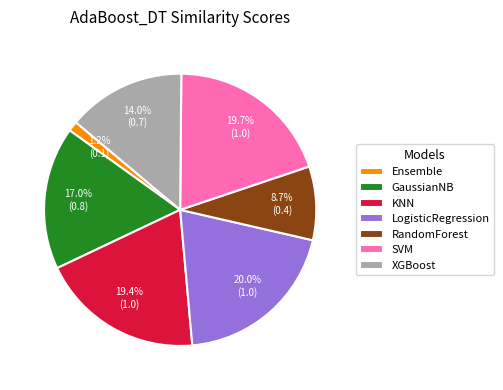

Count the number of slices in the pie.

7